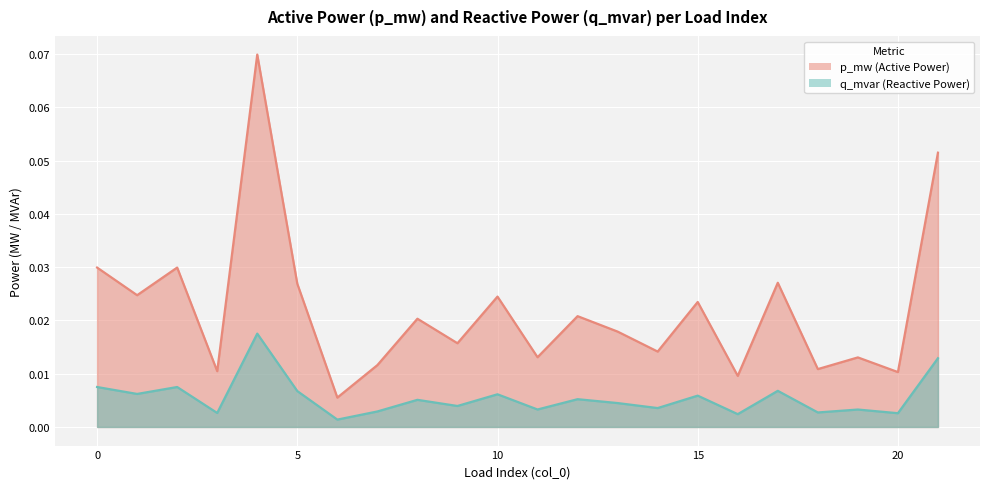

How many interior local peaks does the p_mw series have?

8